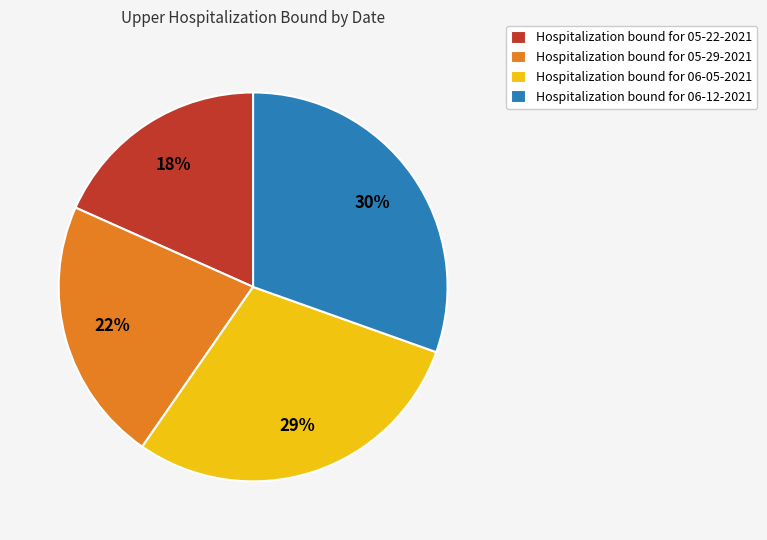

Which category has the biggest portion of the pie?

Hospitalization bound for 06-12-2021